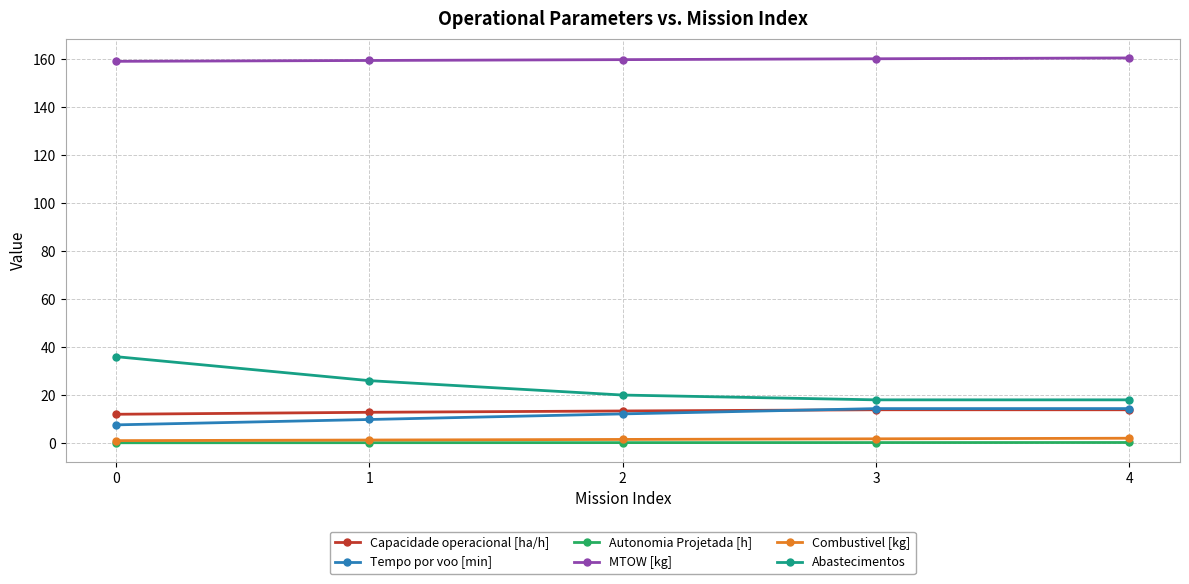

What are all the series names shown in the legend?

Capacidade operacional [ha/h], Tempo por voo [min], Autonomia Projetada [h], MTOW [kg], Combustivel [kg], Abastecimentos